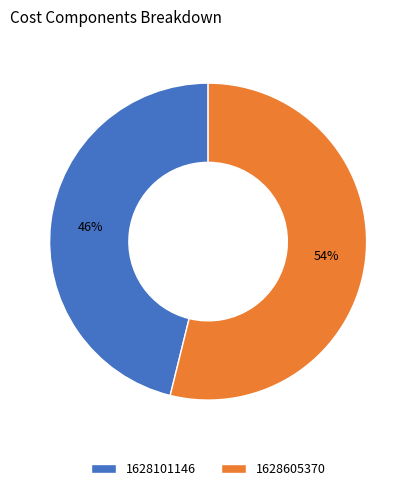

True or false: 1628605370 accounts for 63% of the total.

False